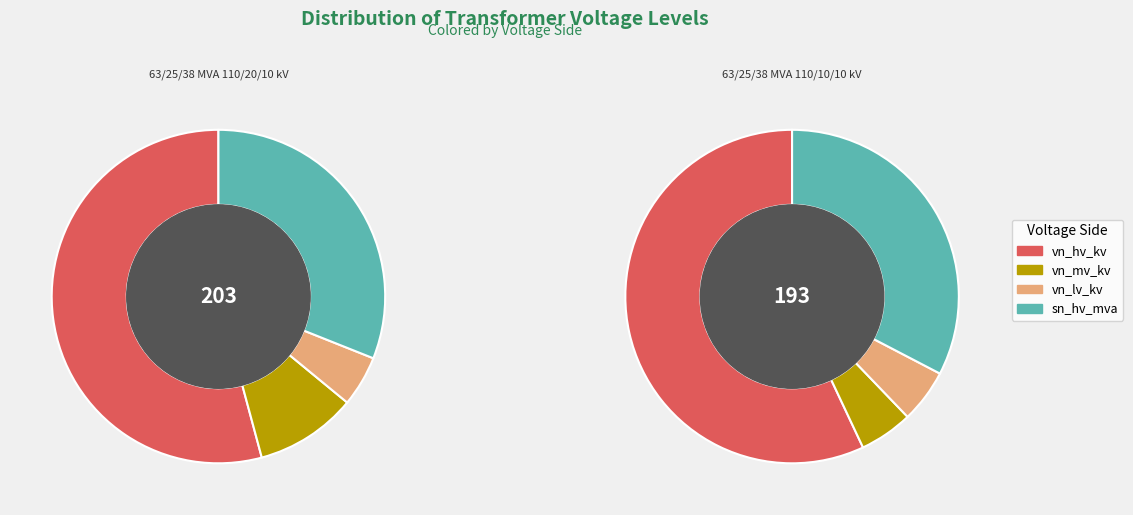

Is it true that 63/25/38 MVA 110/10/10 kV is 50% of the pie?

True